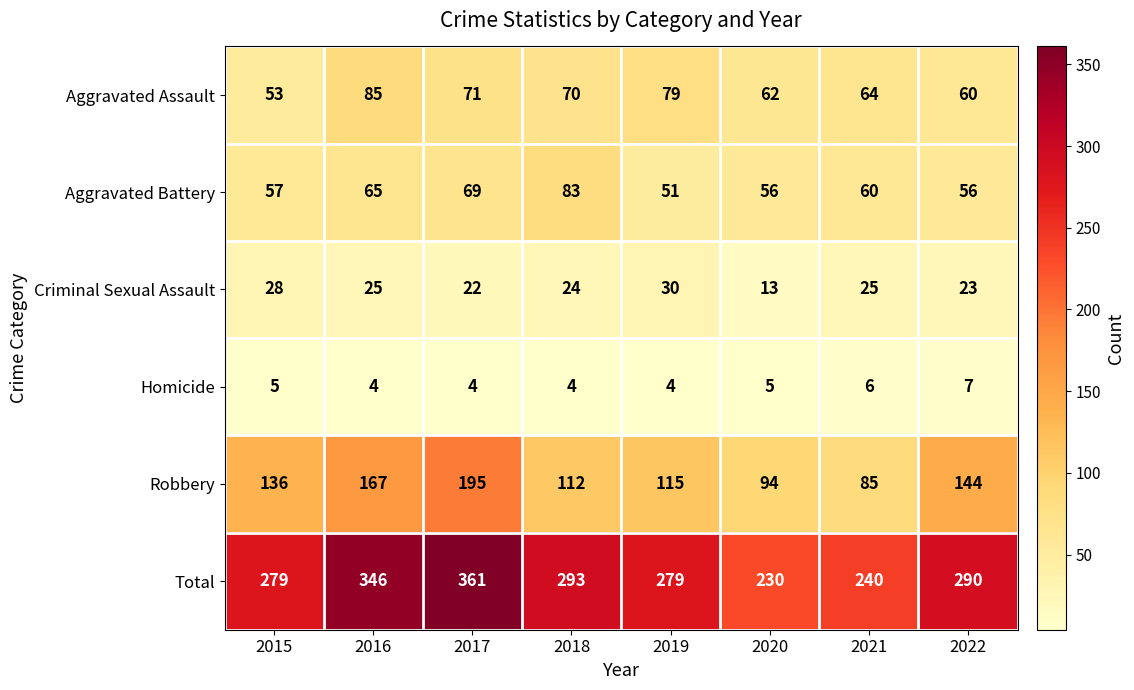

How many values in the Aggravated Battery series are below 60?

4